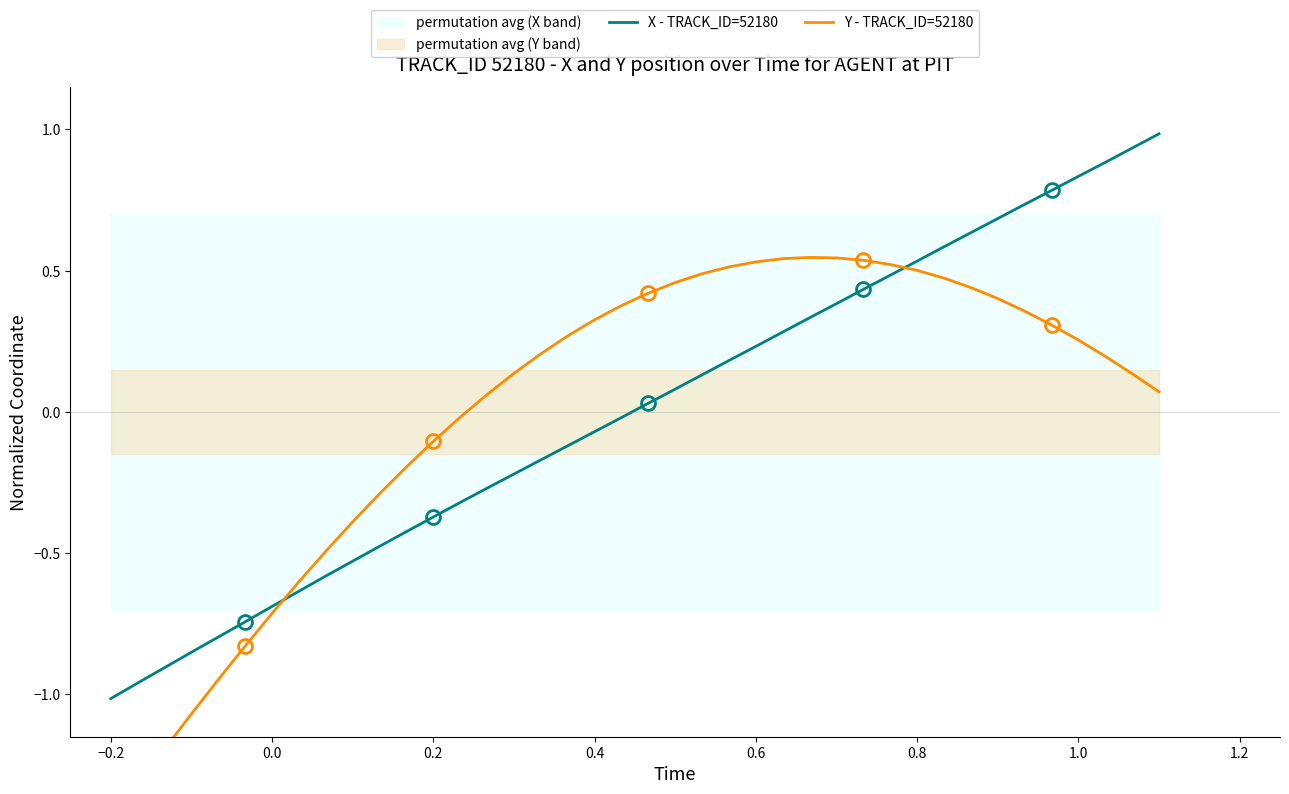

What is the highest value of the X - TRACK_ID=52180 series?

1.0